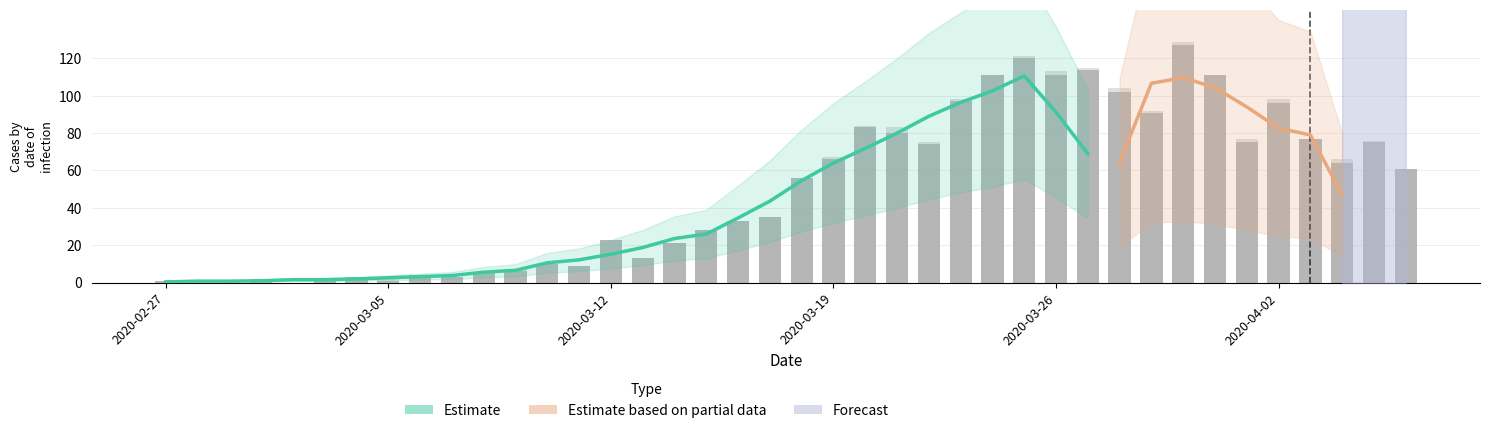

Reading left to right, extract all data points from this chart.

value: 1	0	1	2	0	2	3	1	4	3	5	6	10	9	23	13	21	28	33	35	56	66	83	80	74	97	111	120	111	114	102	91	127	111	75	96	77	64	75	61
not-confirmed: 0	1	0	0	0	0	0	1	0	0	0	1	0	0	0	0	0	0	0	0	0	1	1	3	1	1	0	1	2	1	2	1	2	0	2	2	0	2	1	0